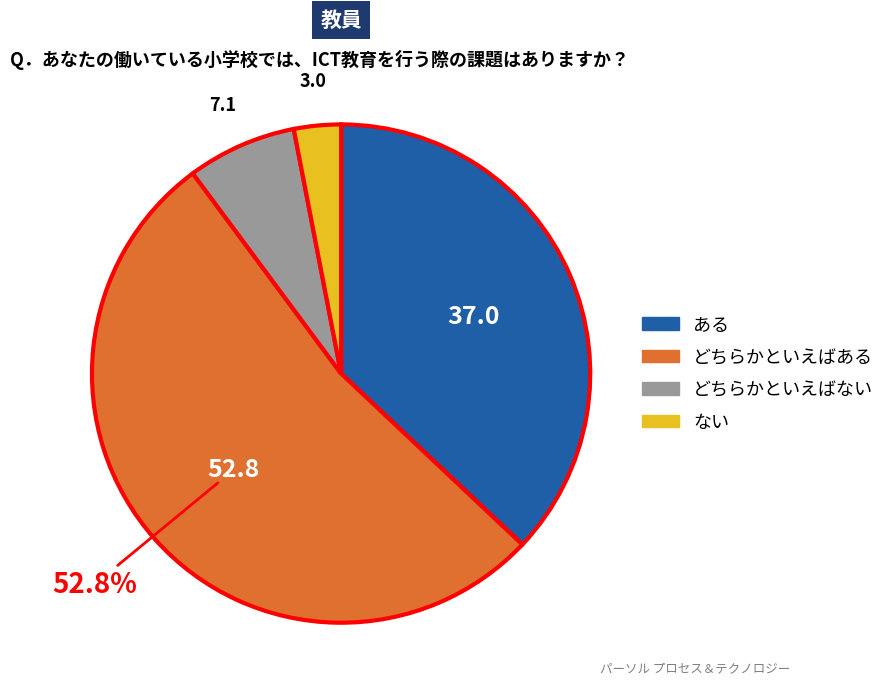

Is there a majority slice in this chart?

Yes